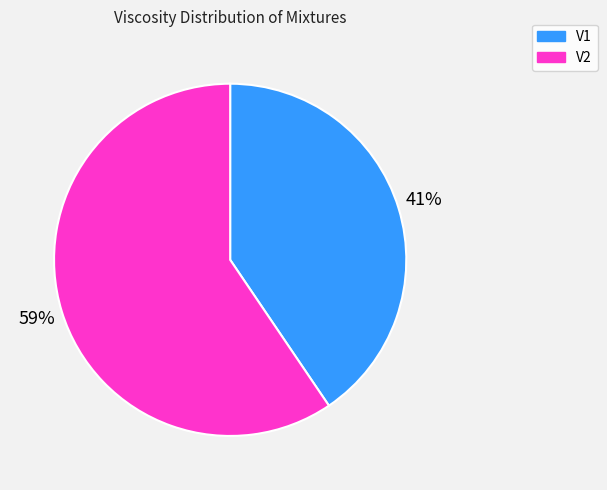

Is there any slice that represents more than half of the pie?

Yes